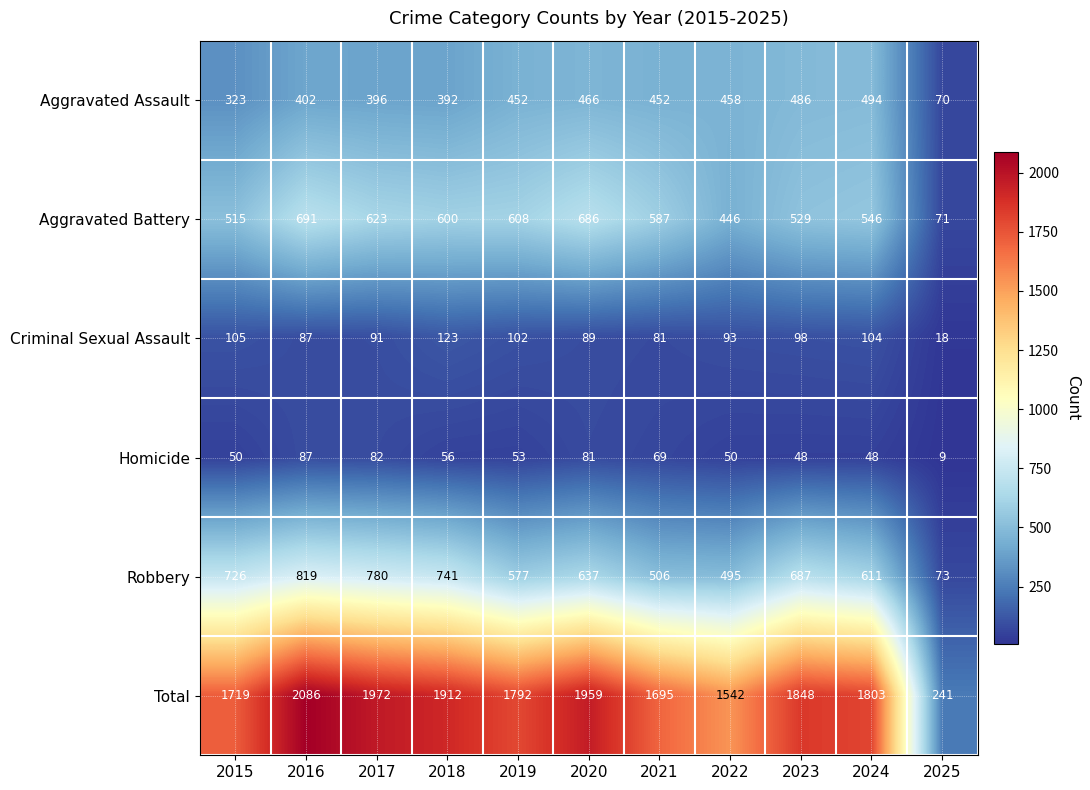

Rank the series by their maximum value, from lowest to highest.

Homicide, Criminal Sexual Assault, Aggravated Assault, Aggravated Battery, Robbery, Total